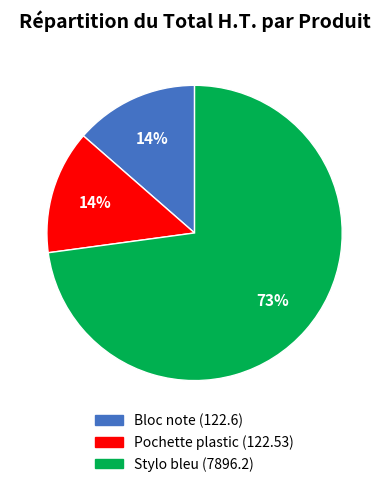

Is it true that Pochette plastic (122.53) is 14% of the pie?

True